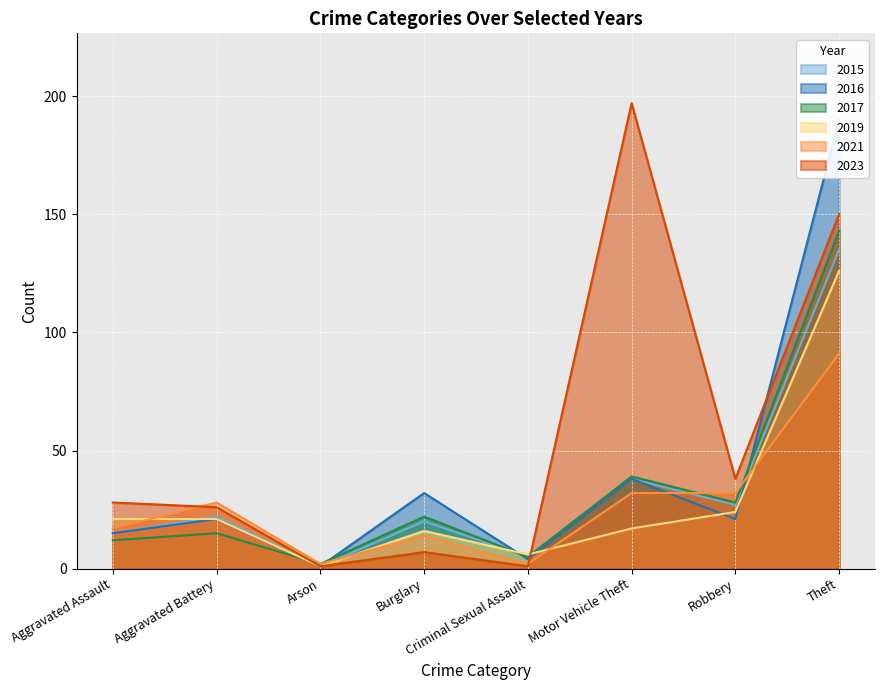

In 2017, how many points are higher than both neighbors (excluding endpoints)?

3